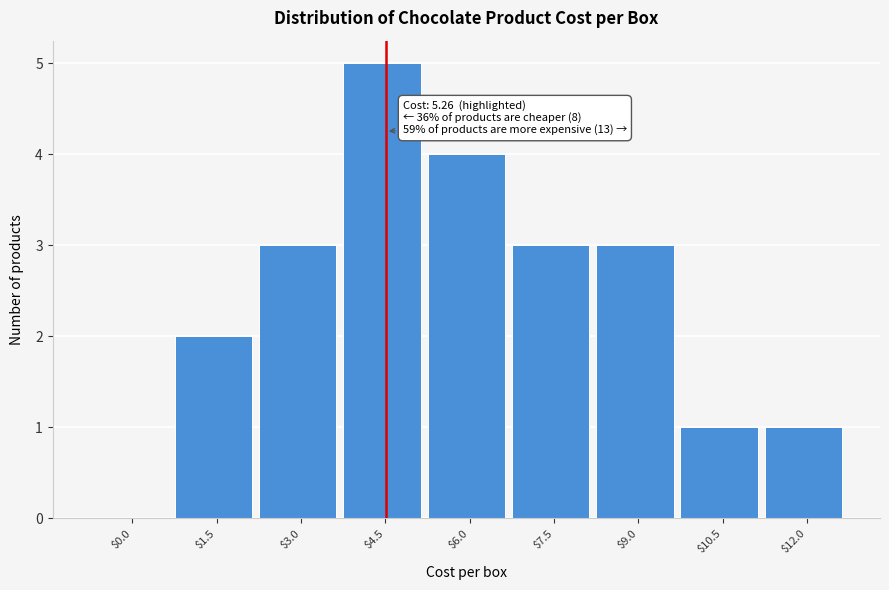

Read the value at $7.5.

3